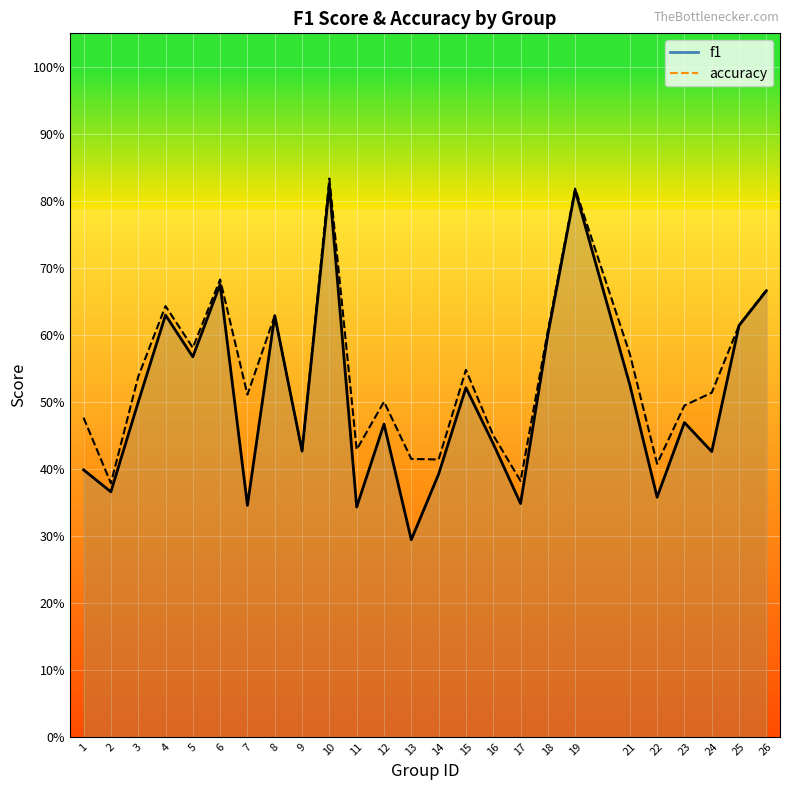

Which series has the largest total across all categories?

accuracy